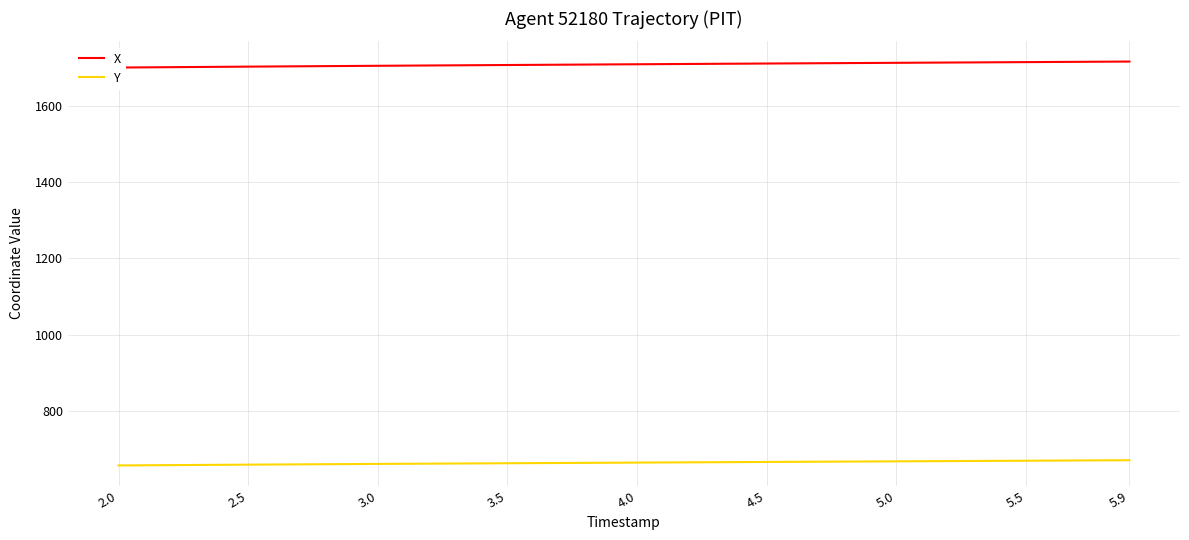

List the series in order of their overall mean, highest first.

X, Y